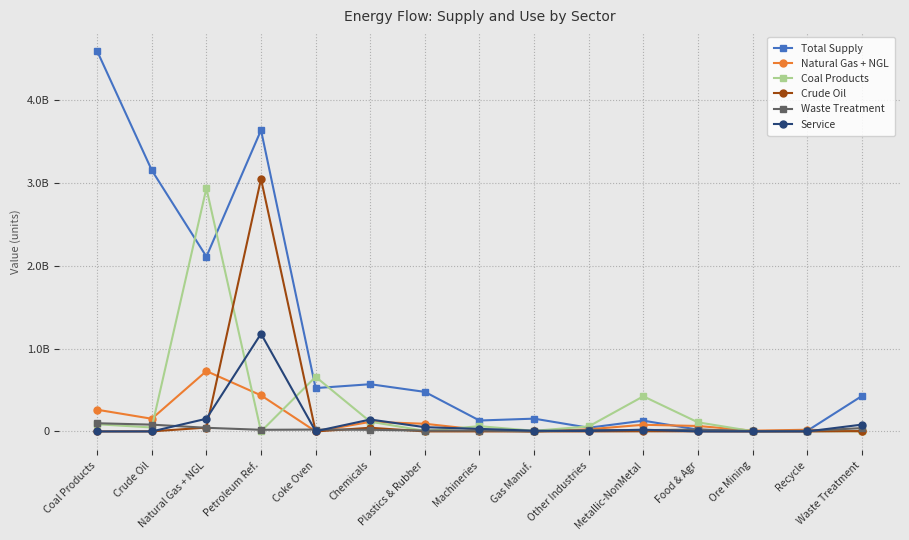

Reading left to right, transcribe all the data shown in this chart.

Total Supply: Coal Products=4588492424.8	Crude Oil=3151058109.0	Natural Gas + NGL=2109108293.0	Petroleum Ref.=3634753660.0	Coke Oven=523009696.0	Chemicals=569746673.0	Plastics & Rubber=477044130.9	Machineries=131759272.9	Gas Manuf.=154289630.0	Other Industries=44588271.0	Metallic-NonMetal=129877847.5	Food & Agr=22167000.0	Ore Mining=4001800.0	Recycle=6934400.0	Waste Treatment=426513800.0
Natural Gas + NGL: Coal Products=261920000.0	Crude Oil=153040000.0	Natural Gas + NGL=728290000.0	Petroleum Ref.=435430000.0	Coke Oven=46253.0	Chemicals=115630000.0	Plastics & Rubber=92605000.0	Machineries=20505000.0	Gas Manuf.=553290.0	Other Industries=25699000.0	Metallic-NonMetal=80489000.0	Food & Agr=65640000.0	Ore Mining=9433100.0	Recycle=20362000.0	Waste Treatment=1422500.0
Coal Products: Coal Products=86681000.0	Crude Oil=48019000.0	Natural Gas + NGL=2934700000.0	Petroleum Ref.=3311.1	Coke Oven=659100000.0	Chemicals=117630000.0	Plastics & Rubber=6789800.0	Machineries=63480000.0	Gas Manuf.=7546400.0	Other Industries=60570000.0	Metallic-NonMetal=423820000.0	Food & Agr=109890000.0	Ore Mining=2934000.0	Recycle=4078800.0	Waste Treatment=1887200.0
Crude Oil: Coal Products=0.0	Crude Oil=647150.0	Natural Gas + NGL=46639000.0	Petroleum Ref.=3046800000.0	Coke Oven=0.0	Chemicals=44395000.0	Plastics & Rubber=470560.0	Machineries=415620.0	Gas Manuf.=0.0	Other Industries=450550.0	Metallic-NonMetal=1655800.0	Food & Agr=1555100.0	Ore Mining=13964.0	Recycle=10209.0	Waste Treatment=4353260.0
Waste Treatment: Coal Products=98836000.0	Crude Oil=82041000.0	Natural Gas + NGL=43886000.0	Petroleum Ref.=19746000.0	Coke Oven=22557000.0	Chemicals=19743000.0	Plastics & Rubber=10054000.0	Machineries=10477000.0	Gas Manuf.=266940.0	Other Industries=17768000.0	Metallic-NonMetal=15683000.0	Food & Agr=22167000.0	Ore Mining=4001800.0	Recycle=6934400.0	Waste Treatment=39897000.0
Service: Coal Products=0.0	Crude Oil=0.0	Natural Gas + NGL=153040000.0	Petroleum Ref.=1178600000.0	Coke Oven=2109600.0	Chemicals=143770000.0	Plastics & Rubber=51200000.0	Machineries=30934000.0	Gas Manuf.=8825200.0	Other Industries=5440500.0	Metallic-NonMetal=21206000.0	Food & Agr=0.0	Ore Mining=0.0	Recycle=0.0	Waste Treatment=82041000.0